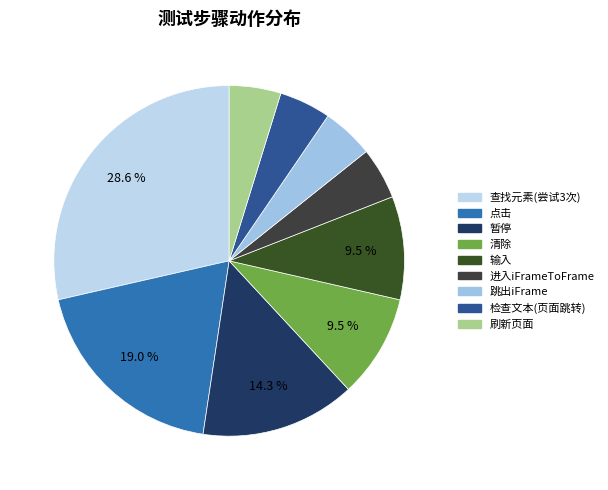

Is it true that 点击 is 8% of the pie?

False